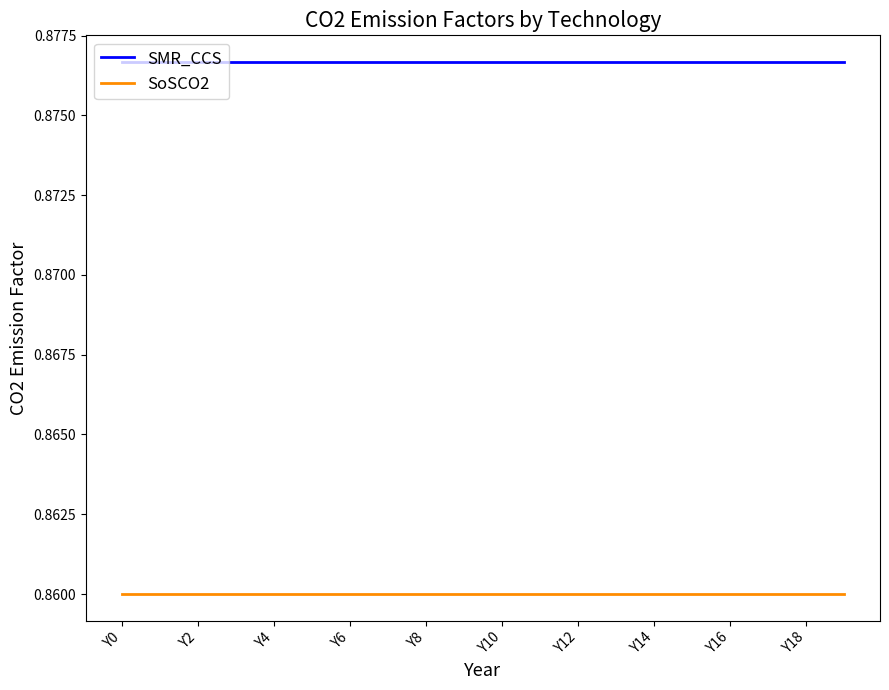

True or false: SoSCO2 and SMR_CCS cross at least once.

False